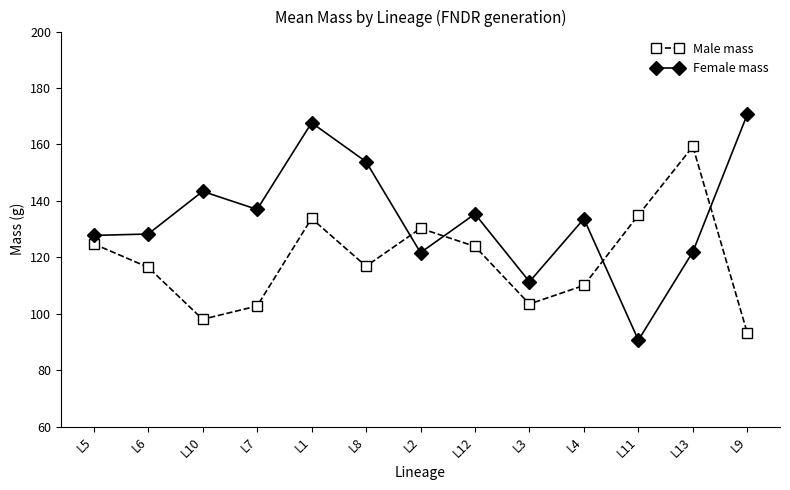

How many interior local valleys does the Male mass series have?

3